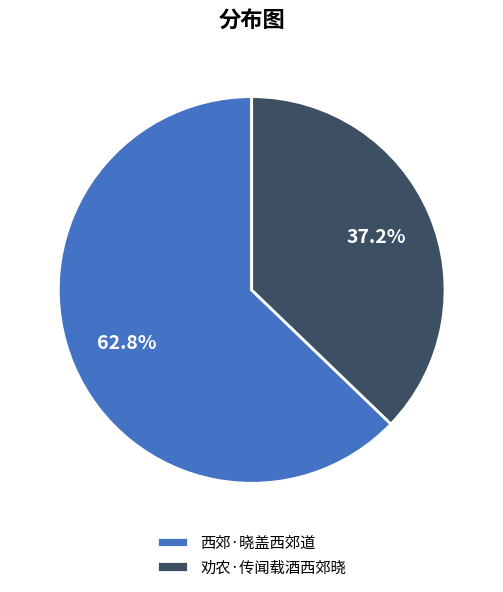

Between 西郊·晓盖西郊道 and 劝农·传闻载酒西郊晓, which is larger?

西郊·晓盖西郊道